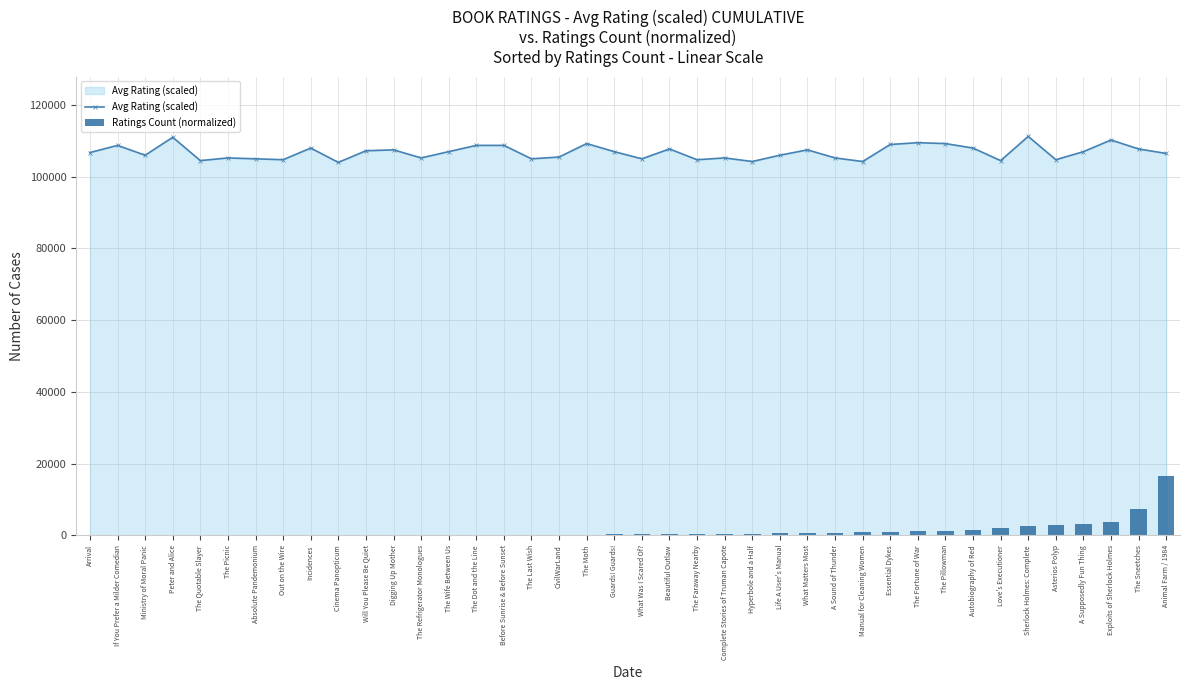

What is the difference between the second highest and second lowest values in the Ratings Count (normalized) series?

7404.9